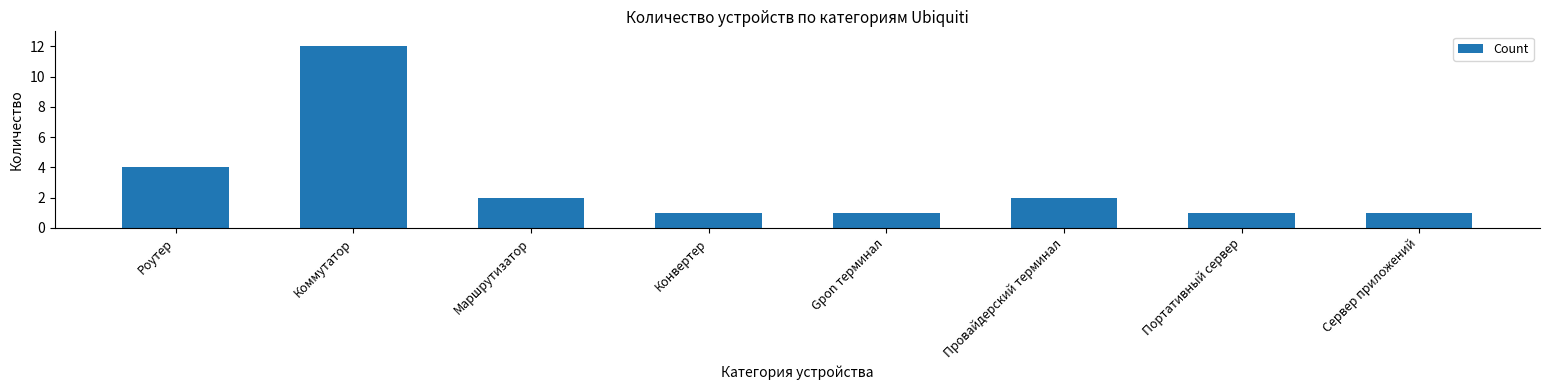

What is the value of the 5th bar from the left?

1